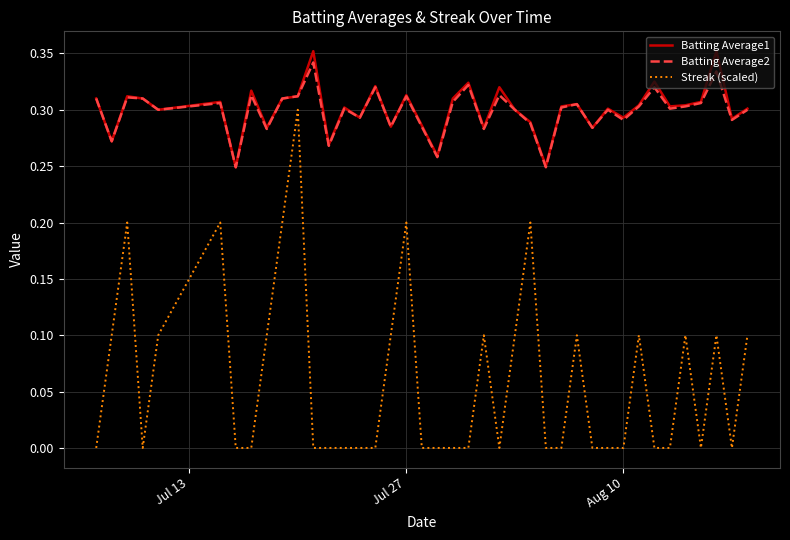

True or false: Streak (scaled) and Batting Average2 cross at least once.

False